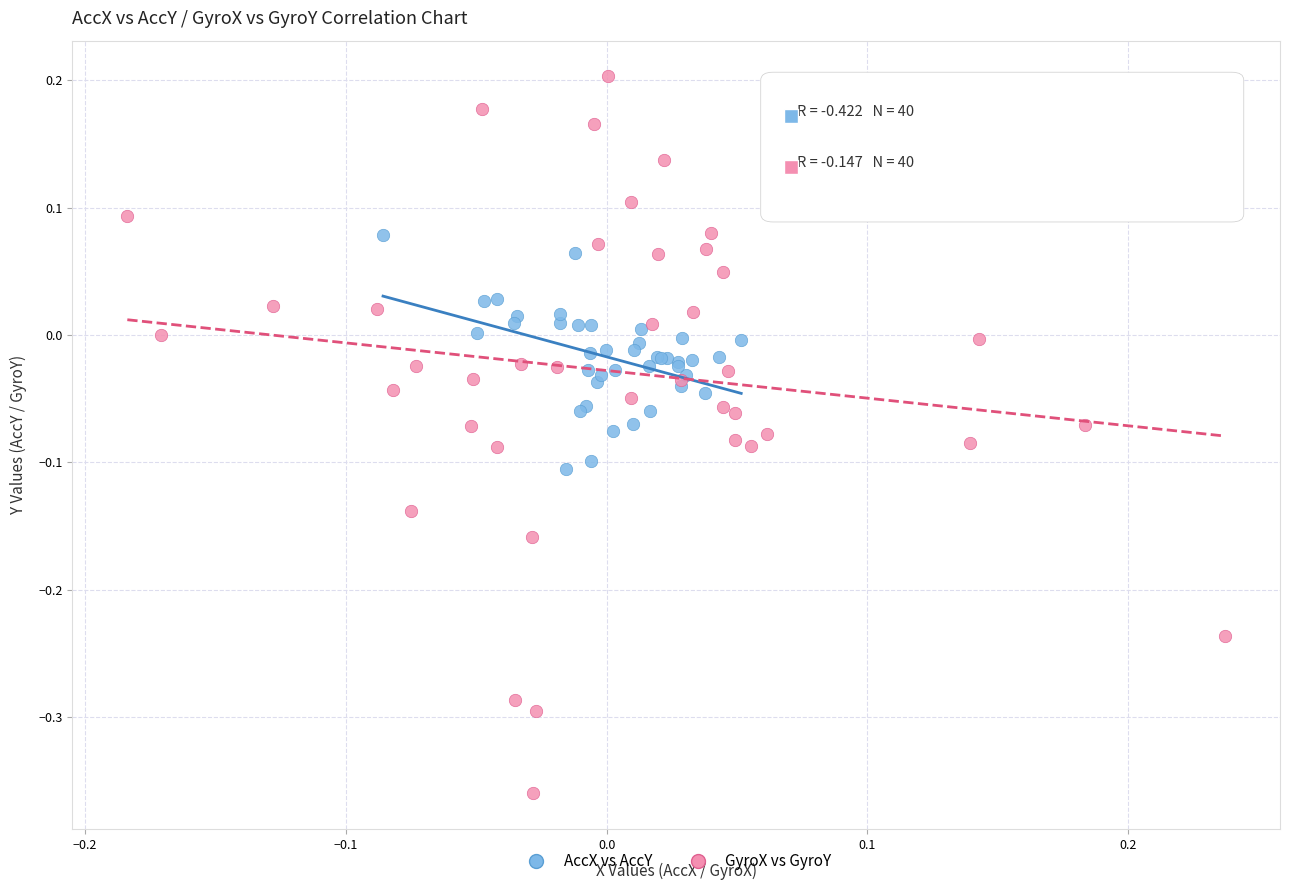

Which series has the largest Y range (max minus min)?

GyroX vs GyroY